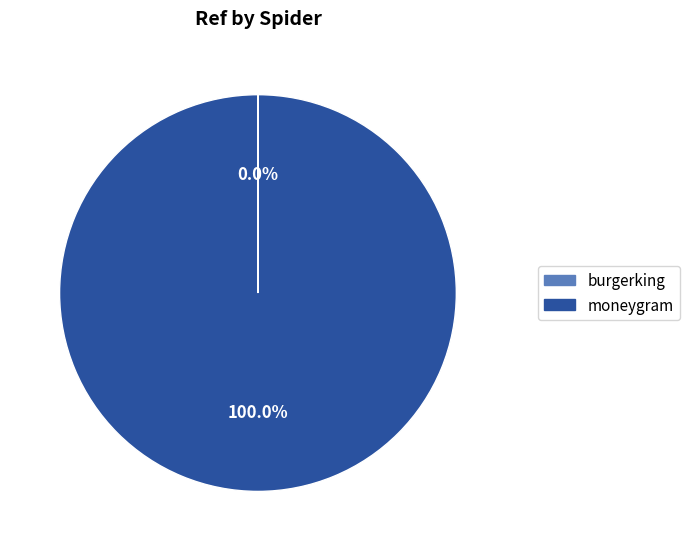

What is the majority slice?

moneygram